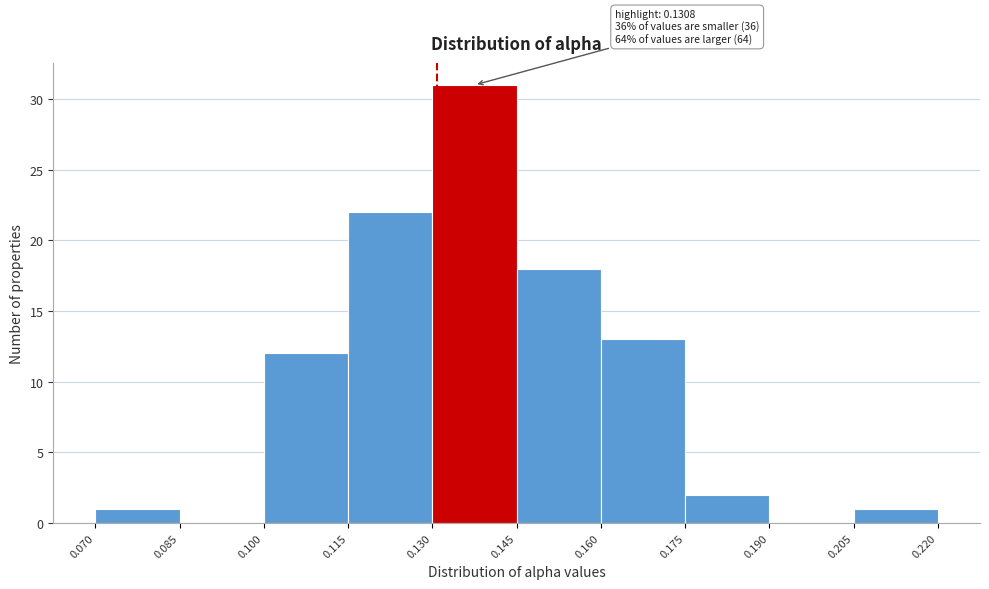

Over which range of the x-axis is the bar tallest?

0.130 to 0.145